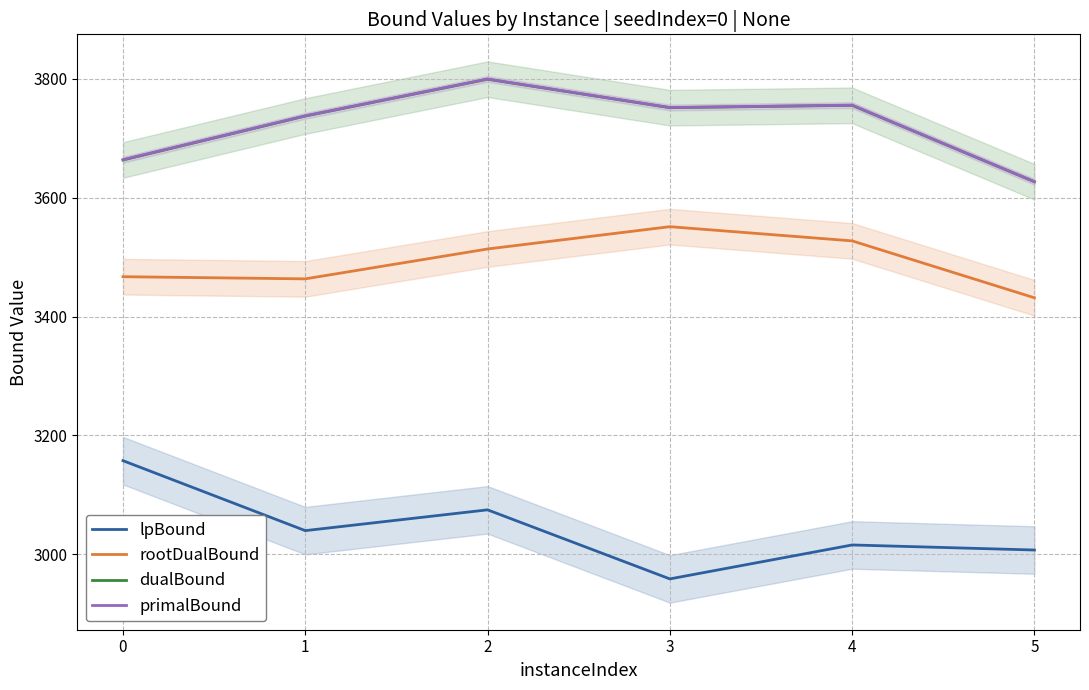

True or false: lpBound and primalBound cross at least once.

False